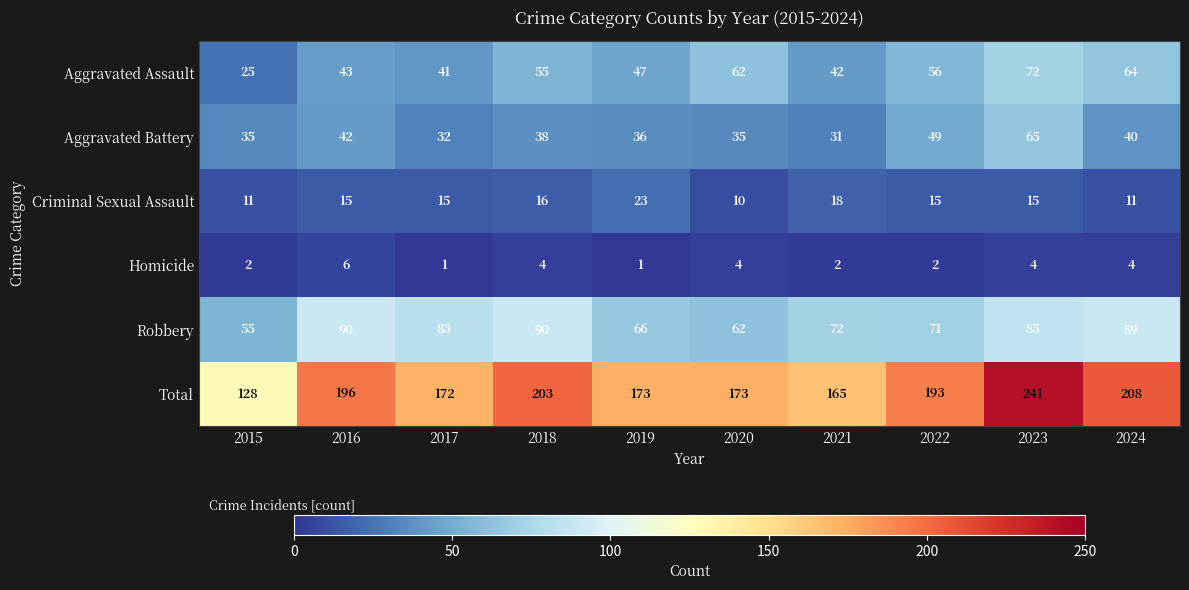

Where is Criminal Sexual Assault nearest to the value 16?

2018